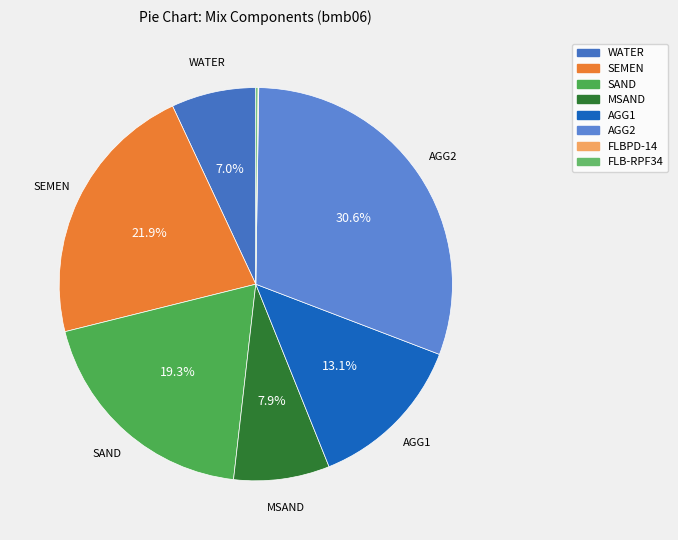

To the nearest percent, what is the average slice percentage?

12%